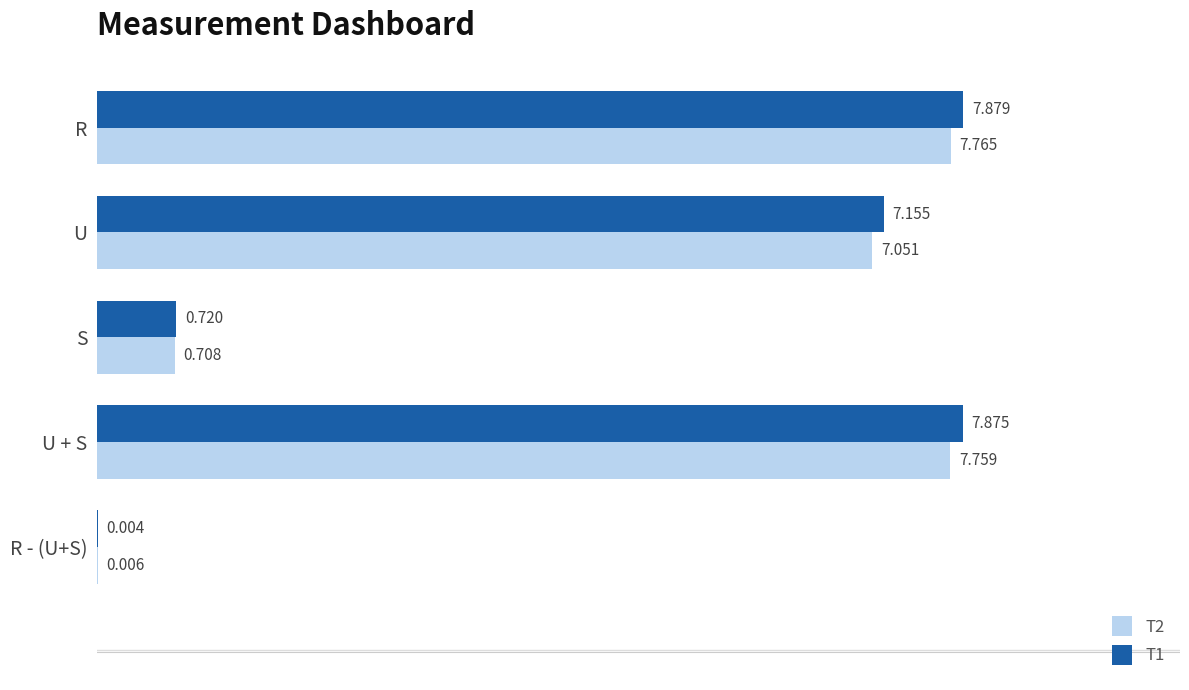

At which category is the sum across all series the highest?

R